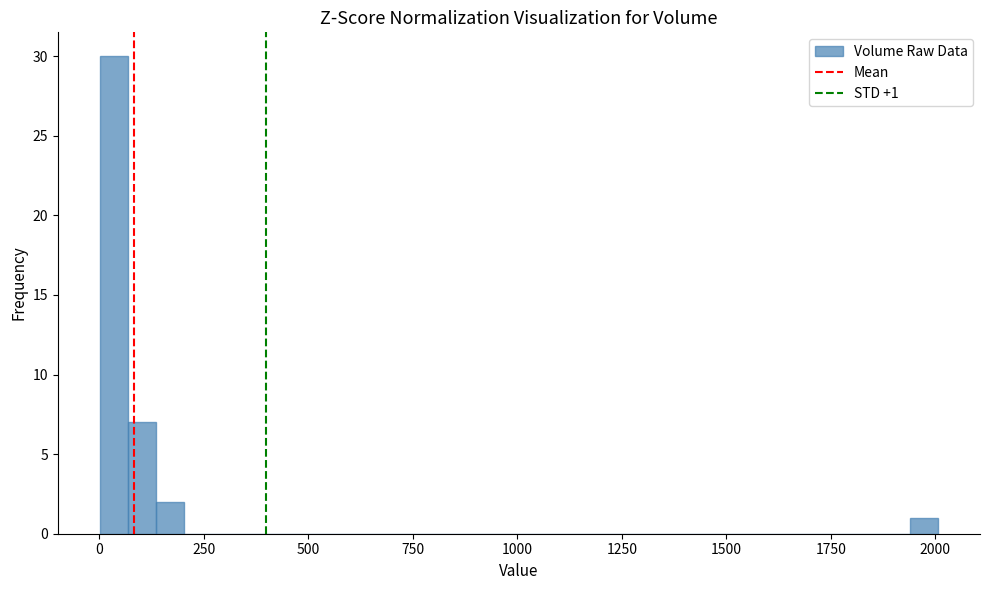

Read against the x-axis, roughly where is the centre of the tallest bar?

50